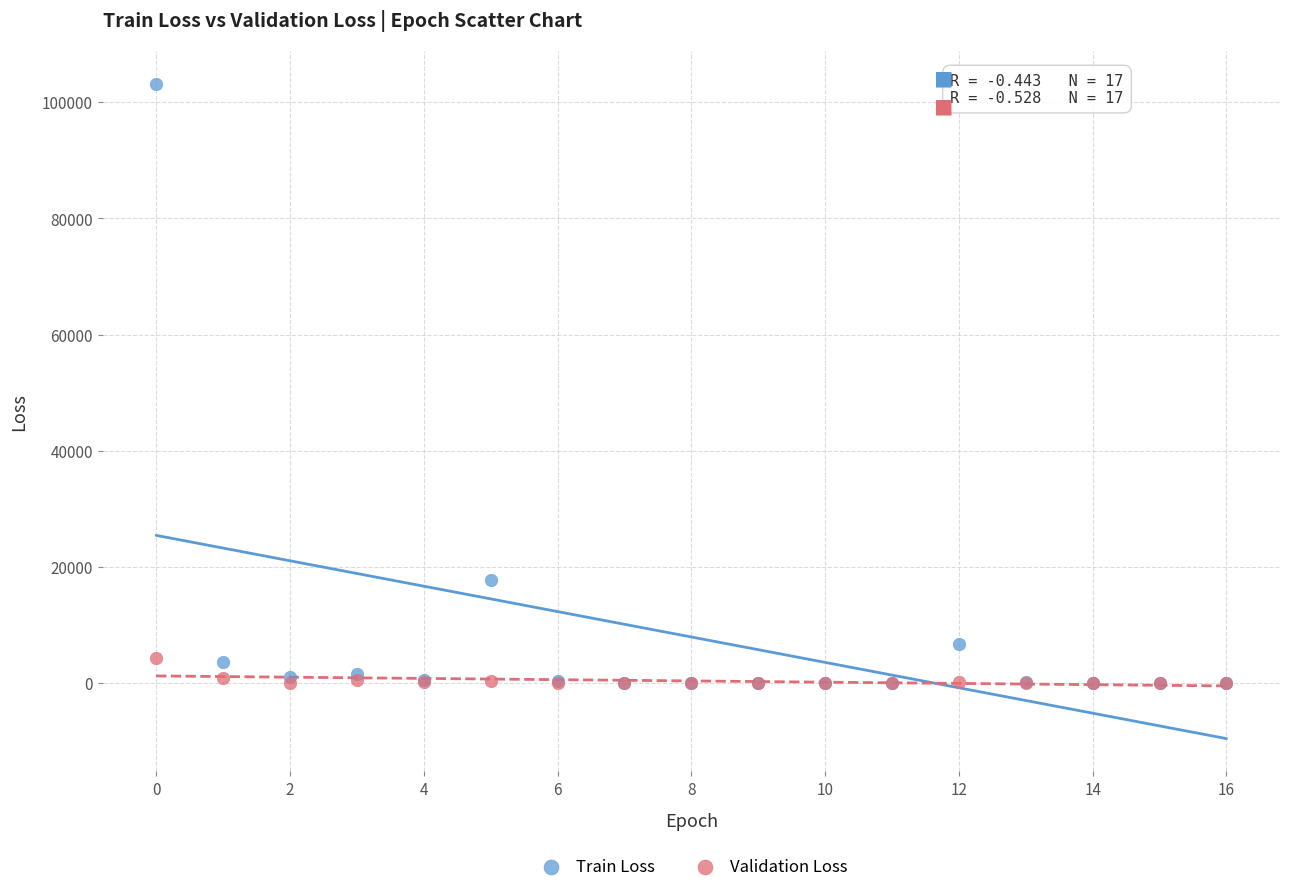

What are all the series names shown in the legend?

Train Loss, Validation Loss